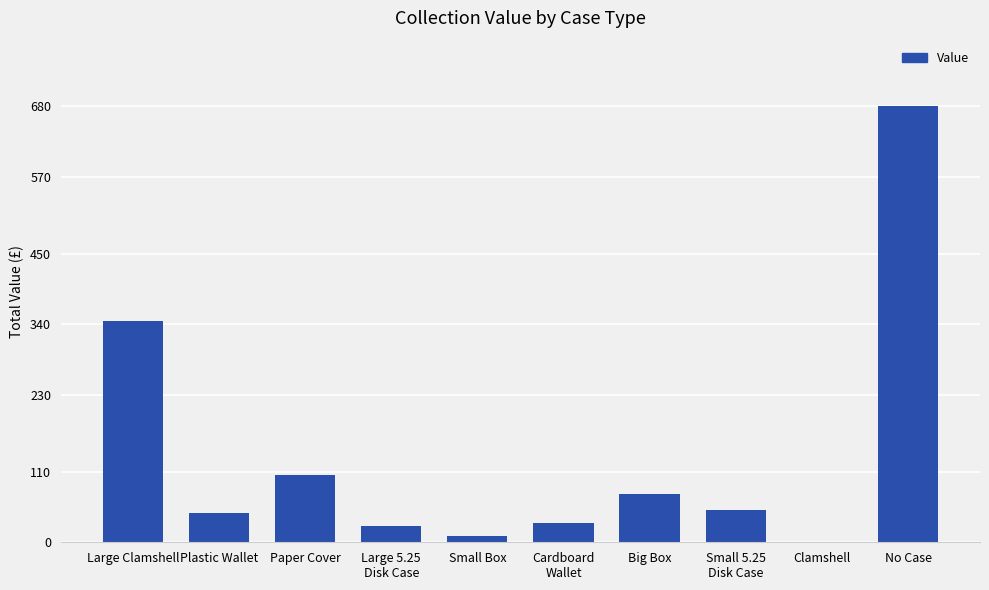

Where does the data first go above 50?

Large Clamshell